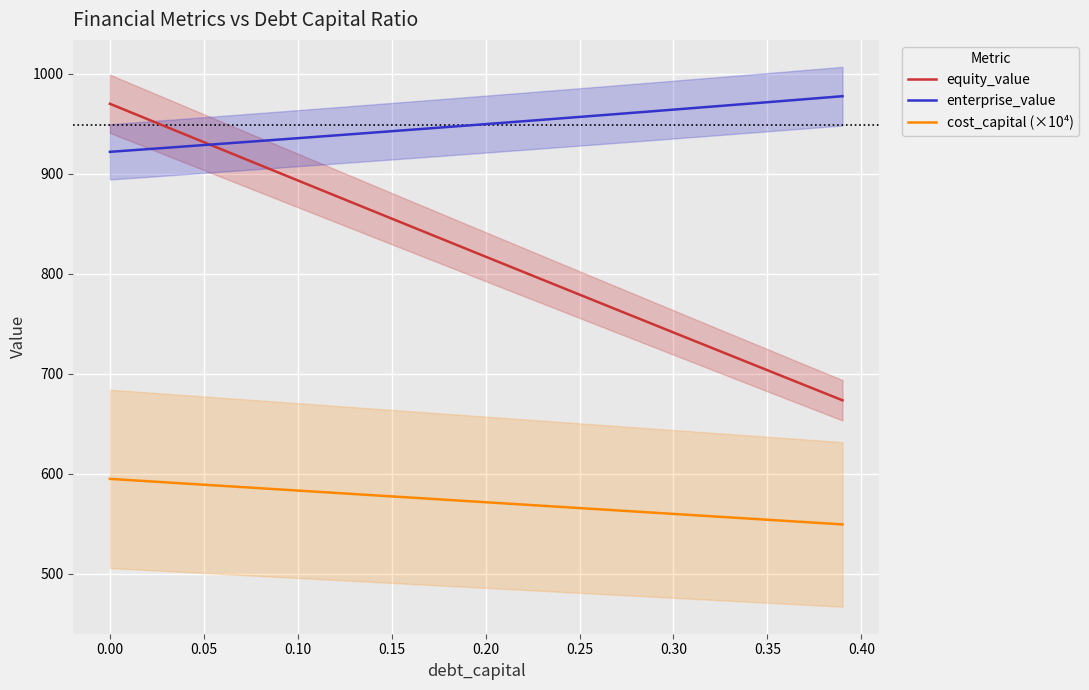

Reading right to left, list all the values displayed in this chart.

equity_value: 673.4	680.9	688.5	696.0	703.5	711.1	718.6	726.2	733.7	741.3	748.9	756.4	764.0	771.6	779.2	786.8	794.3	801.9	809.5	817.2	824.8	832.4	840.0	847.6	855.2	862.9	870.5	878.2	885.8	893.4	901.1	908.8	916.4	924.1	931.7	939.4	947.1	954.8	962.5	970.1
enterprise_value: 977.7	976.2	974.7	973.2	971.7	970.2	968.7	967.3	965.8	964.3	962.8	961.4	959.9	958.4	957.0	955.5	954.1	952.7	951.2	949.8	948.4	946.9	945.5	944.1	942.7	941.3	939.9	938.5	937.1	935.7	934.3	932.9	931.6	930.2	928.8	927.5	926.1	924.7	923.4	922.0
cost_capital (×10⁴): 549.2	550.4	551.5	552.7	553.9	555.0	556.2	557.4	558.5	559.7	560.9	562.0	563.2	564.4	565.5	566.7	567.9	569.1	570.2	571.4	572.6	573.7	574.9	576.1	577.2	578.4	579.6	580.7	581.9	583.1	584.2	585.4	586.6	587.7	588.9	590.1	591.3	592.4	593.6	594.8